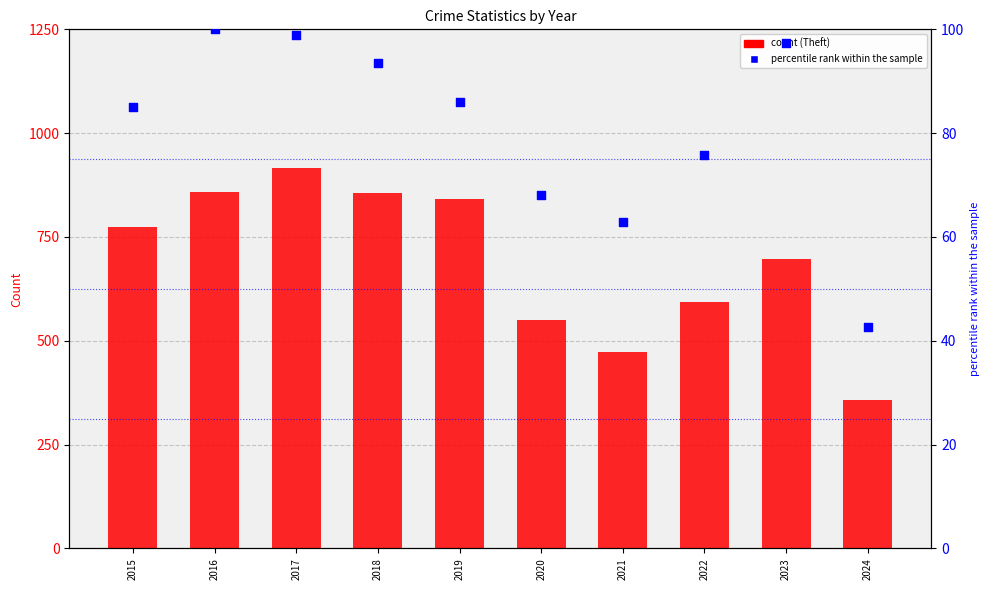

What are all the series names shown in the legend?

Theft, percentile rank within the sample